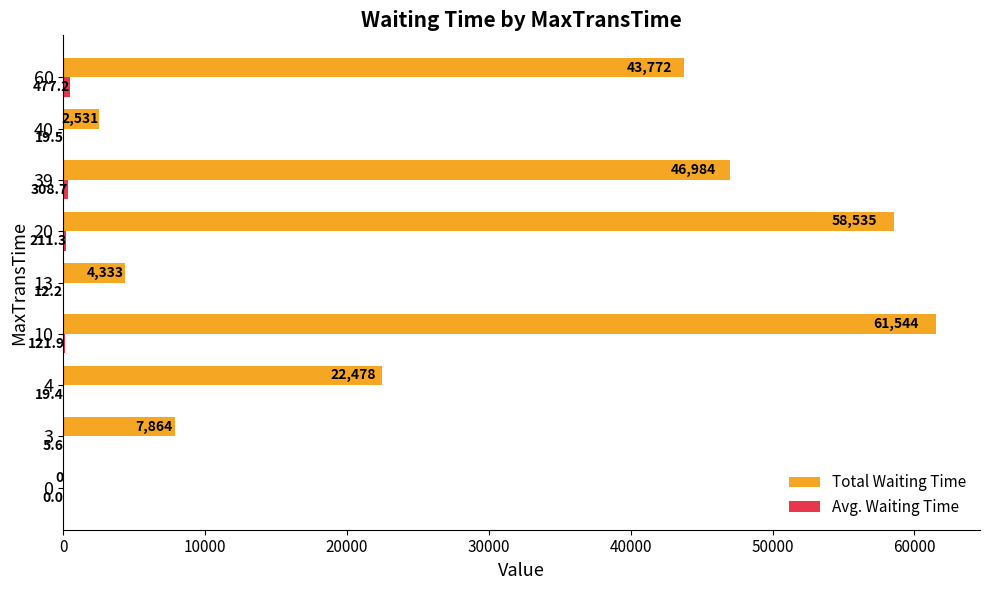

Between 10 and 40, which series saw the biggest shift?

Total Waiting Time